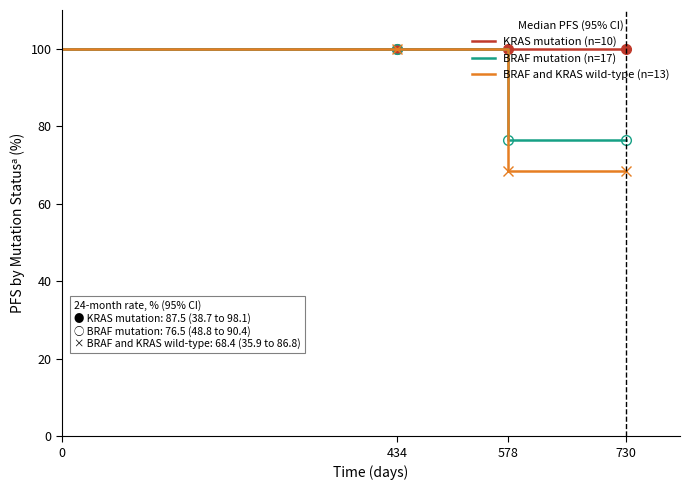

At which label does BRAF and KRAS wild-type (n=13) reach its minimum?

578